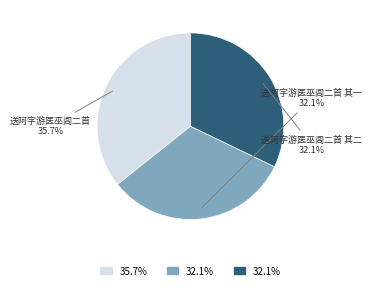

Is there a majority slice in this chart?

No